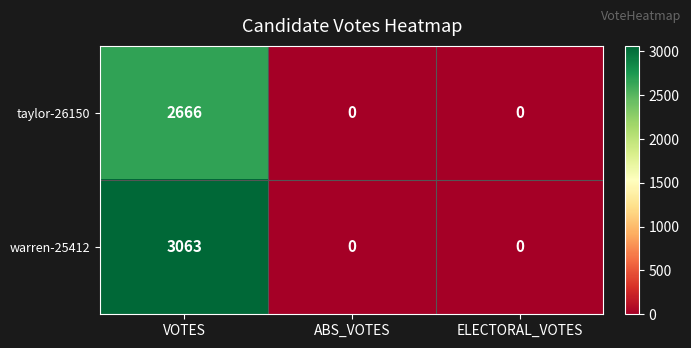

Which series has the largest total across all categories?

warren-25412